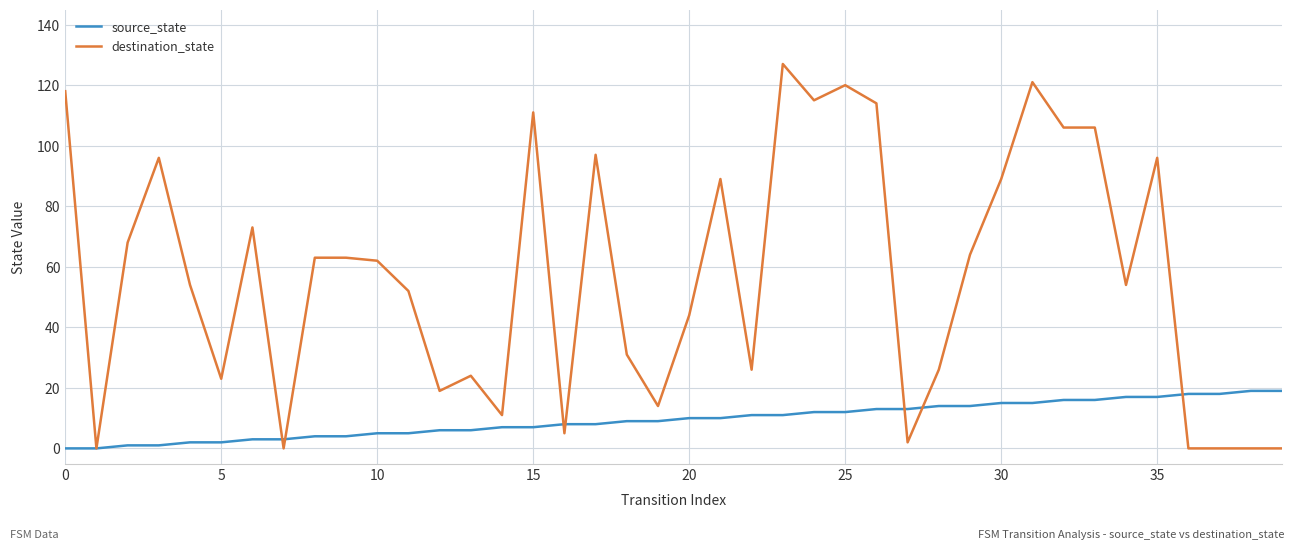

What is the highest value of the source_state series?

19